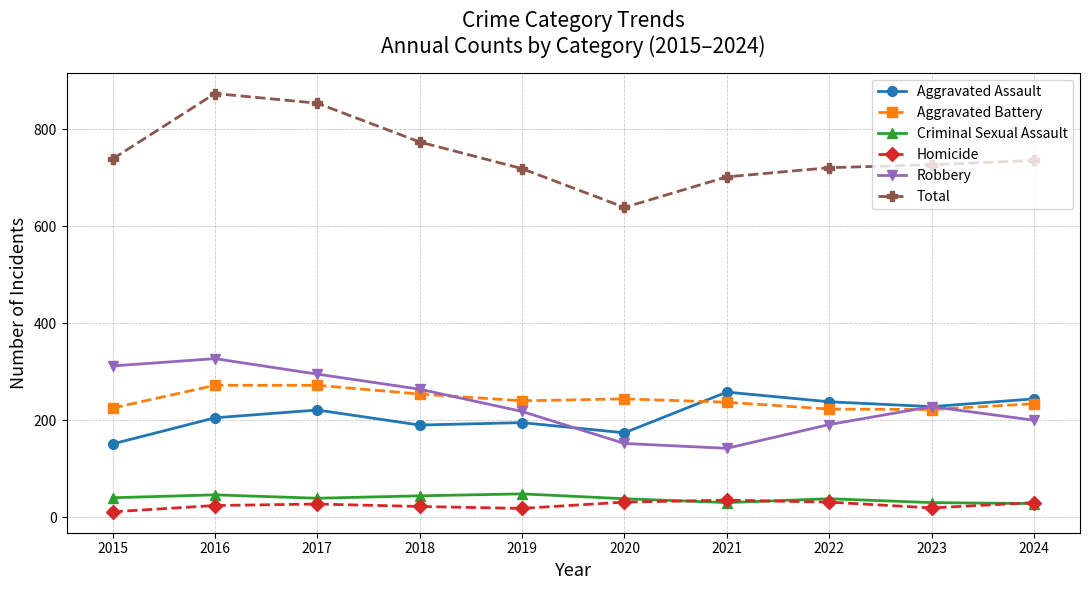

Is the value of Total at 2020 greater than the value of Robbery at 2017?

Yes